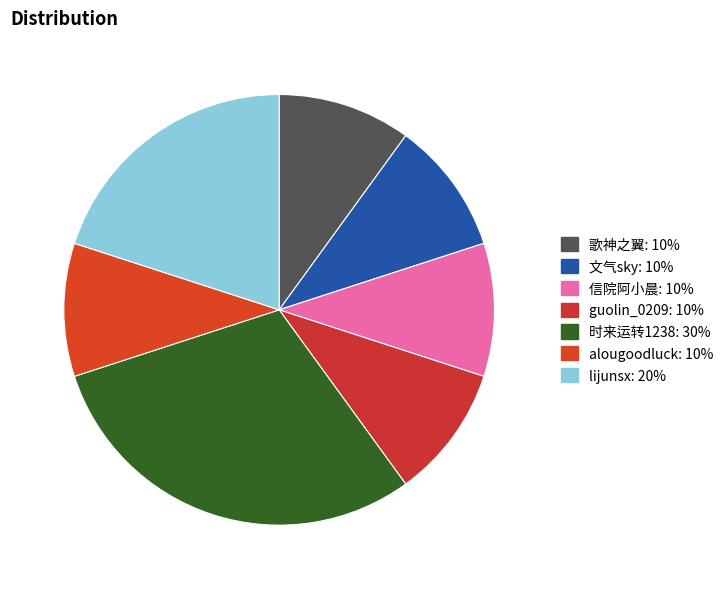

Does any single category account for the majority?

No